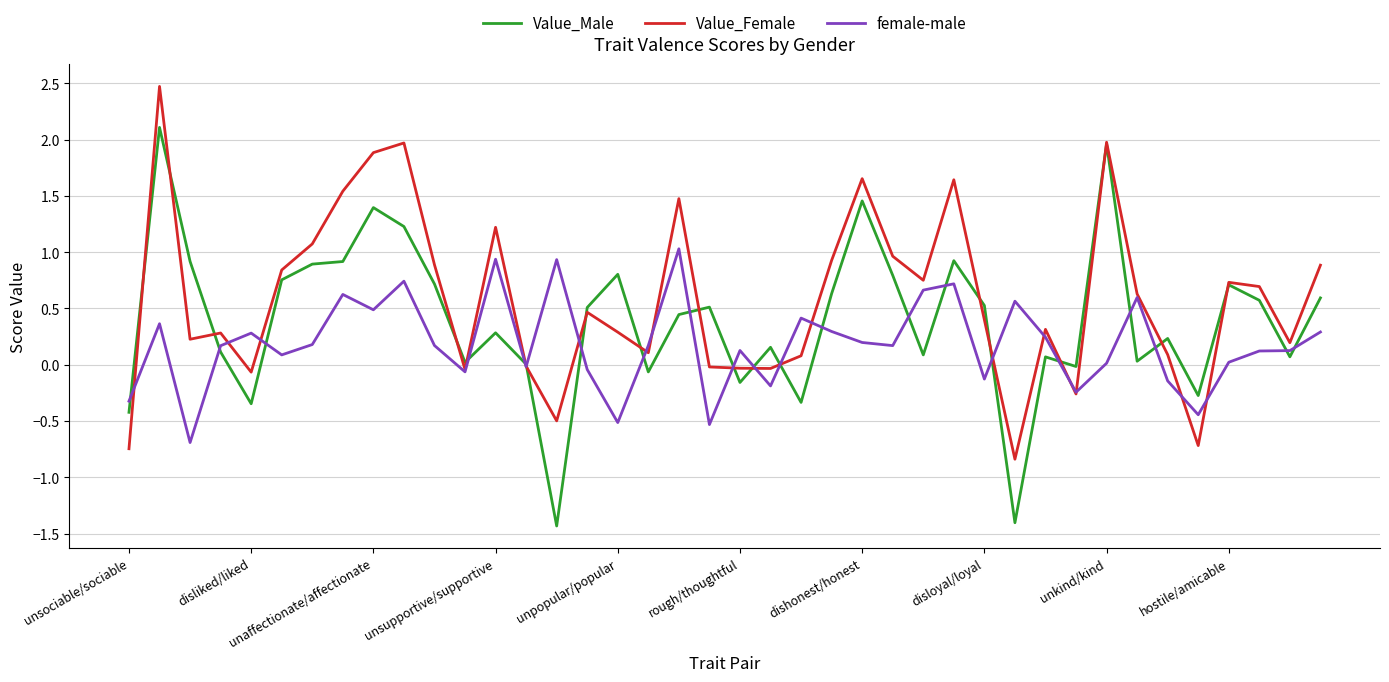

Rank the series by their maximum value, from lowest to highest.

female-male, Value_Male, Value_Female